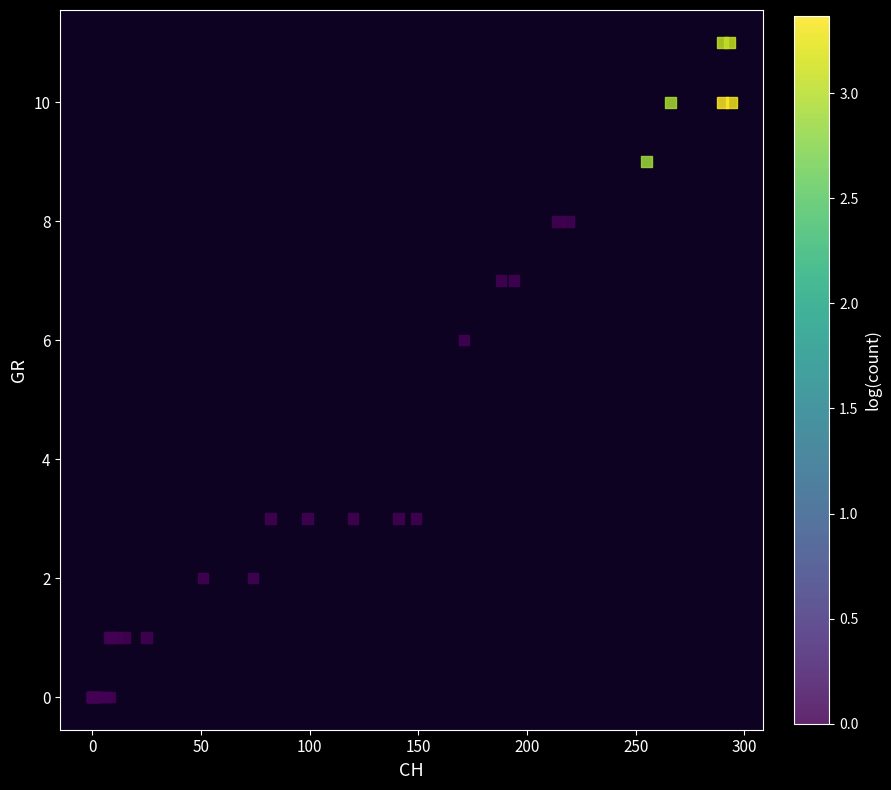

What Y value in the scatter plot is closest to 5?

6